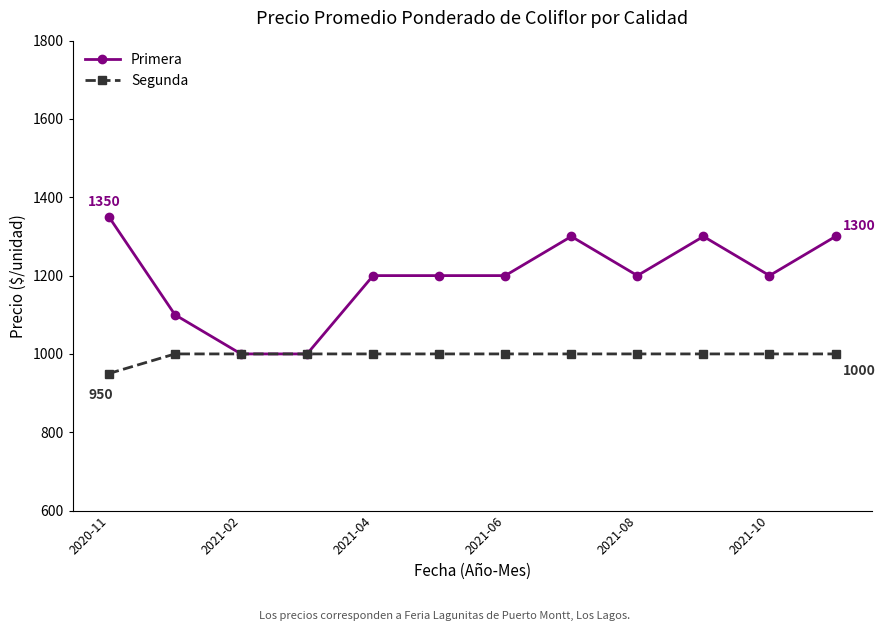

Rank the series by their maximum value, from highest to lowest.

Primera, Segunda